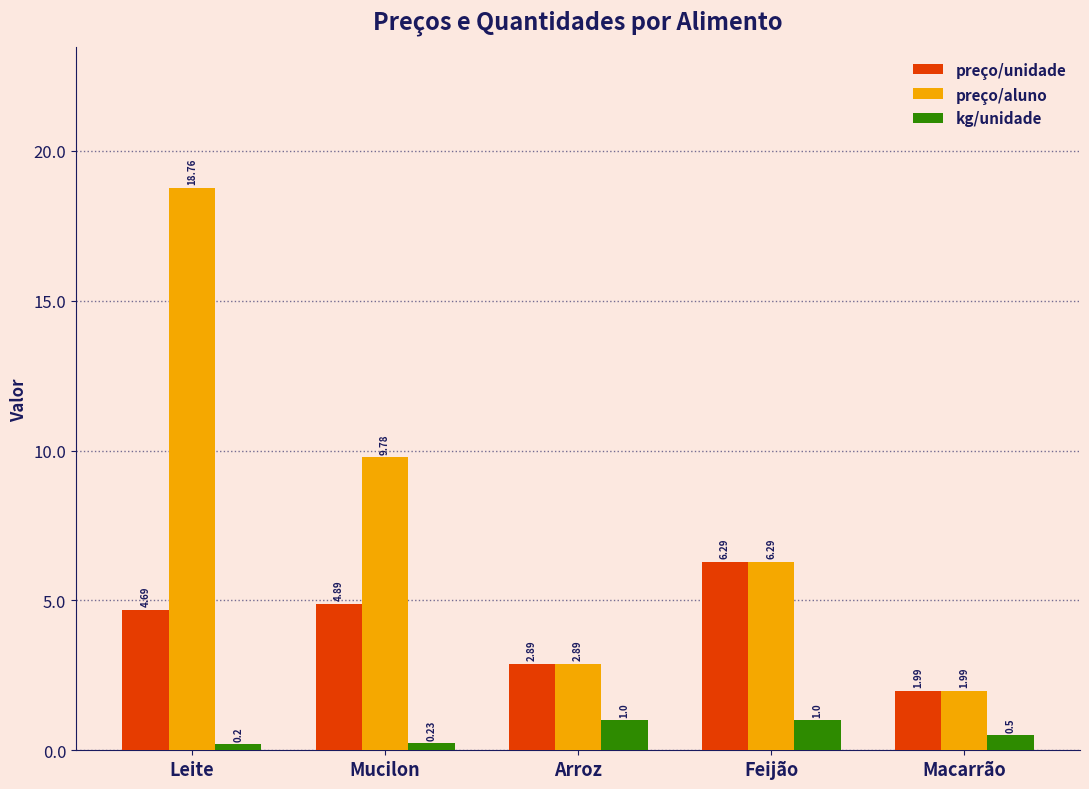

What is the label of the 1st bar from the left?

Leite